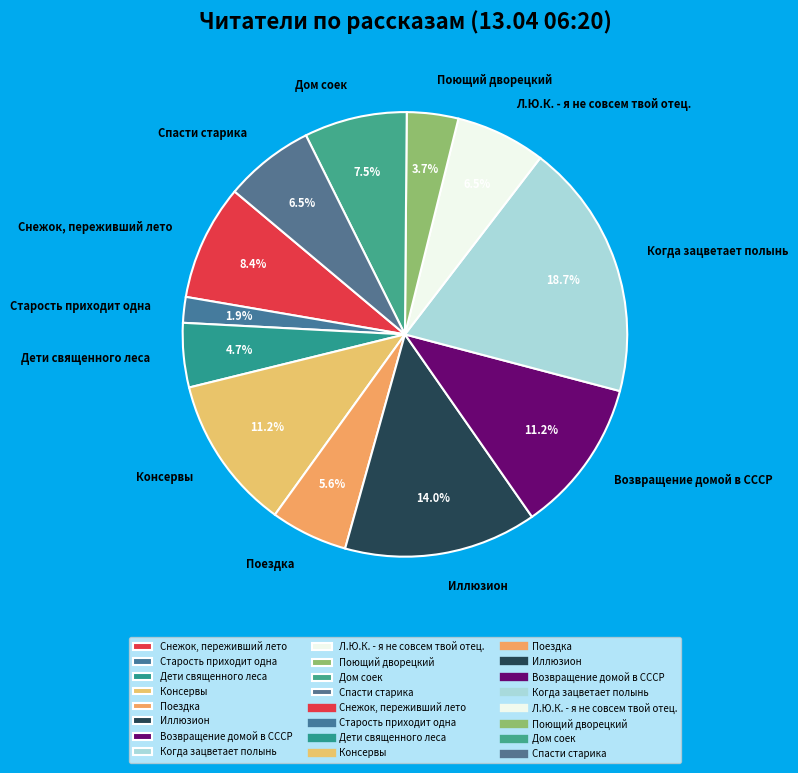

To the nearest percent, what is the combined percentage of Дети священного леса and Иллюзион?

19%